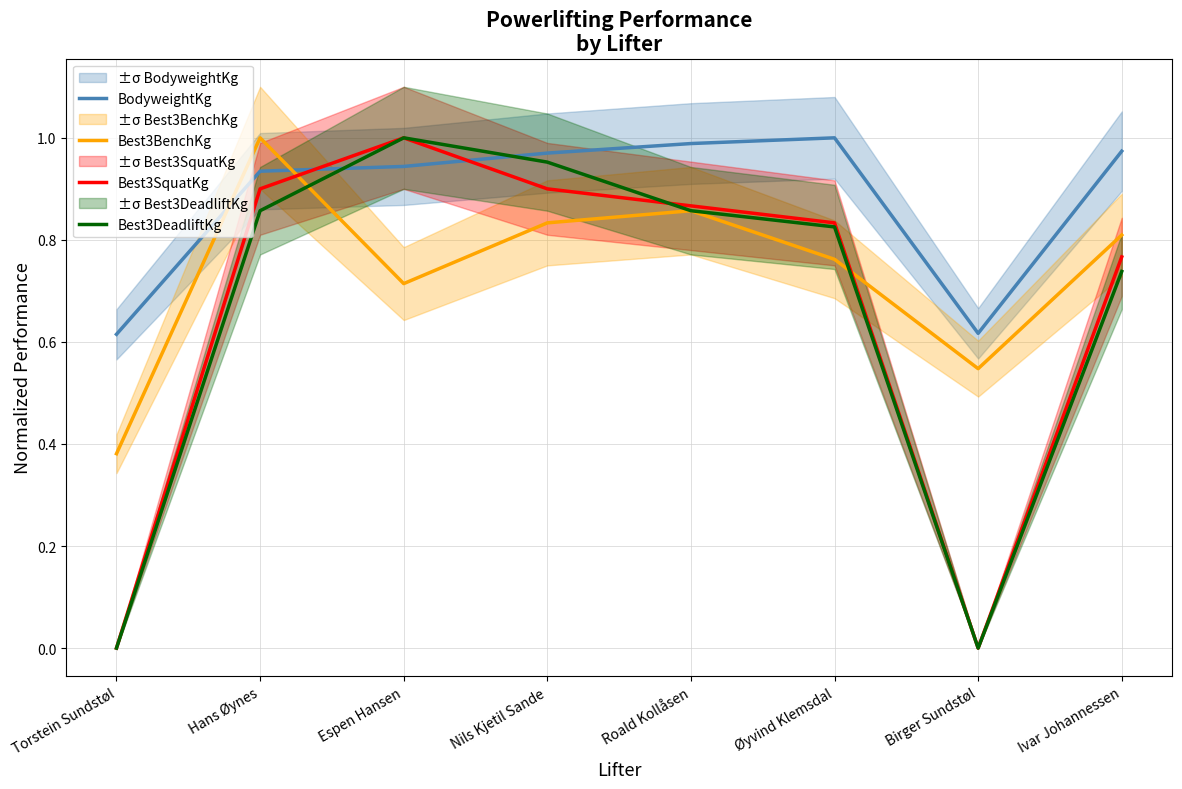

At which label does Best3DeadliftKg reach its minimum?

Torstein Sundstøl